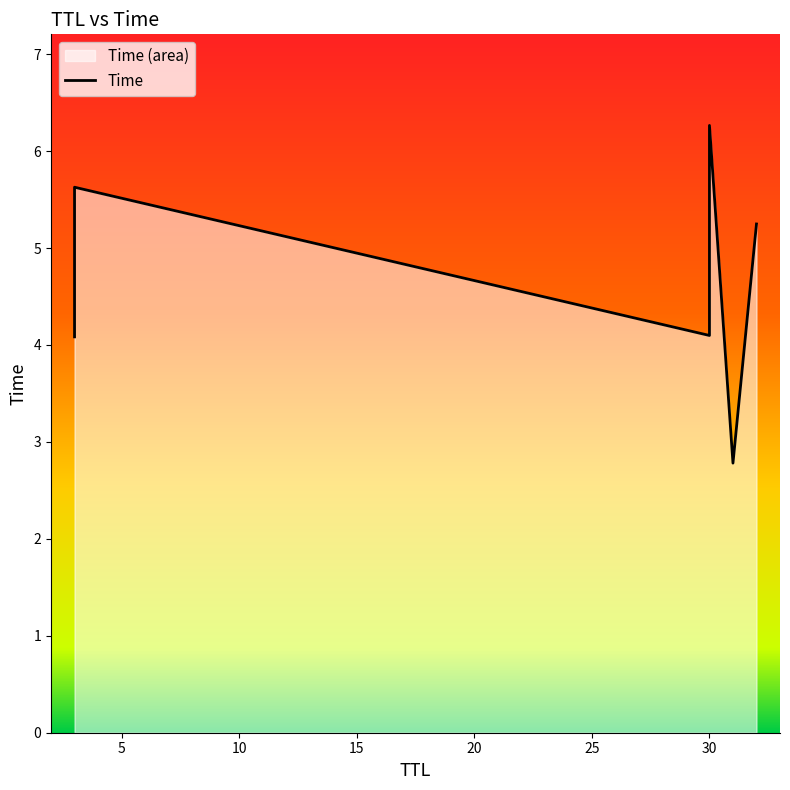

True or false: the data shows 6.1 at 30.

False